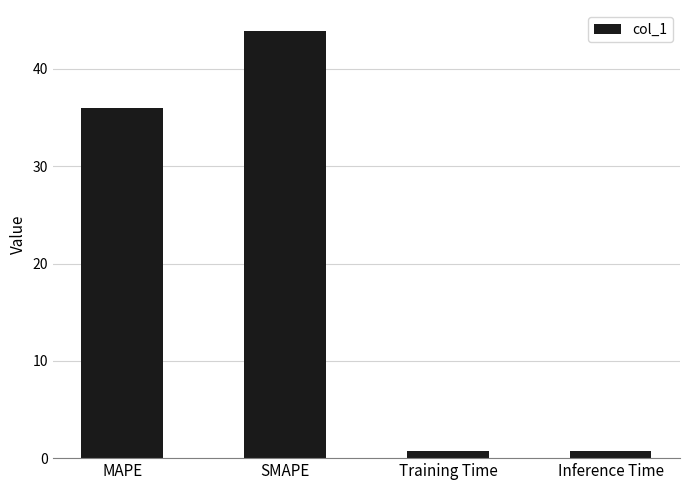

What value does the data have at Inference Time?

0.8